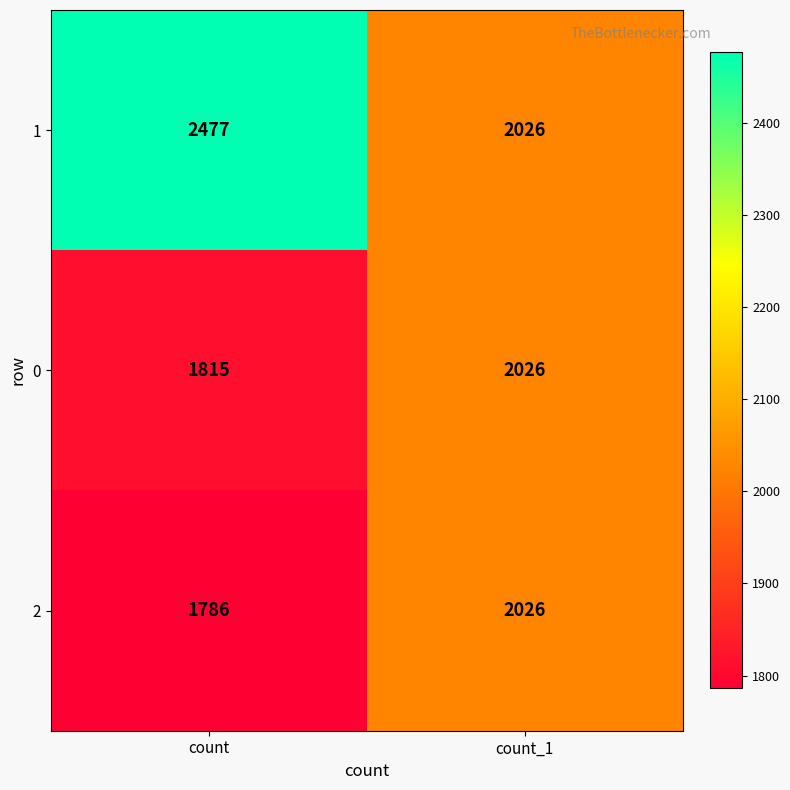

What is the lowest value of the 2 series?

1786